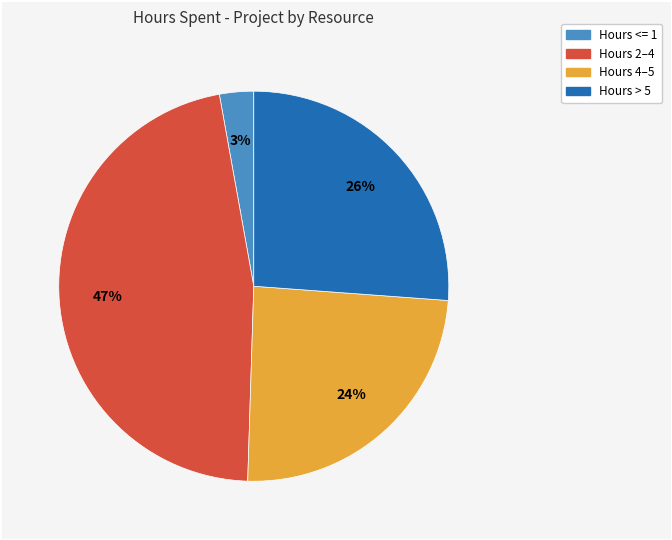

To the nearest percent, what is the average slice percentage?

25%